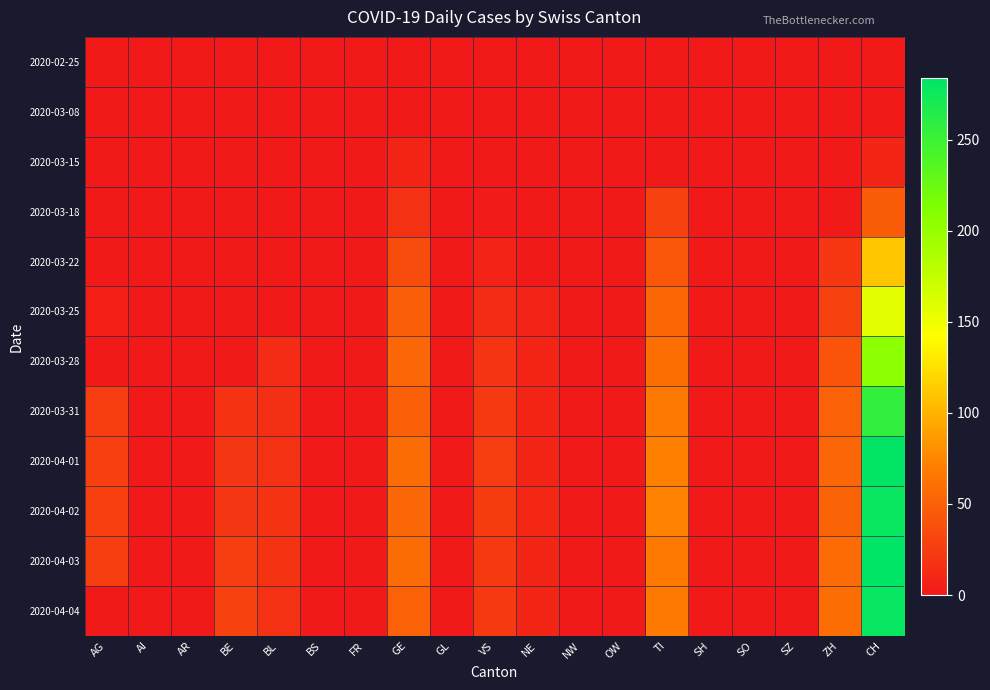

How many categories are shown in the chart?

19